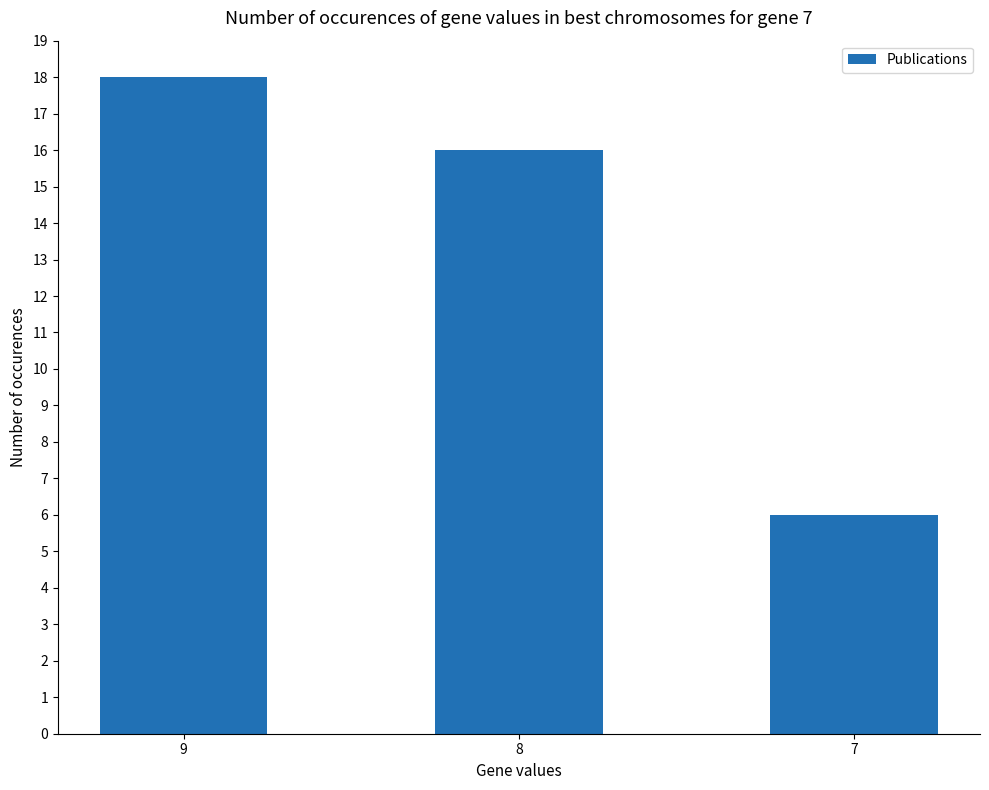

How many series are shown in this chart?

1